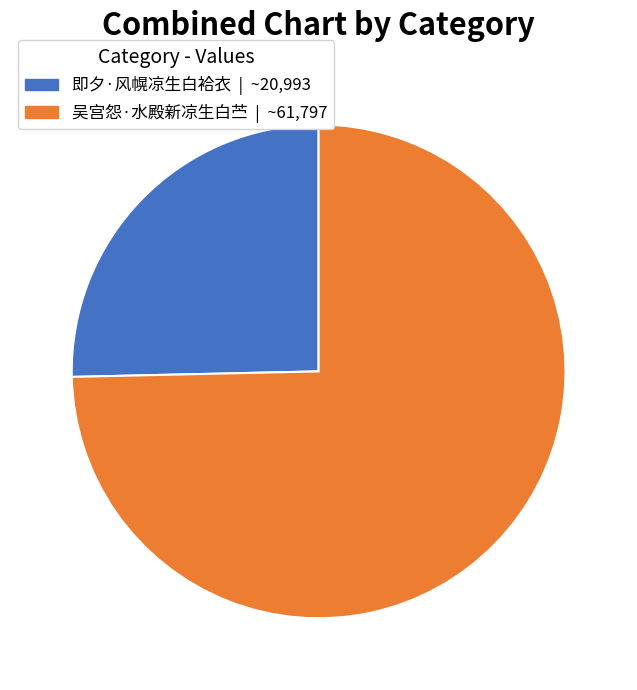

True or false: 吴宫怨·水殿新凉生白苎 | ~61,797 accounts for 86% of the total.

False